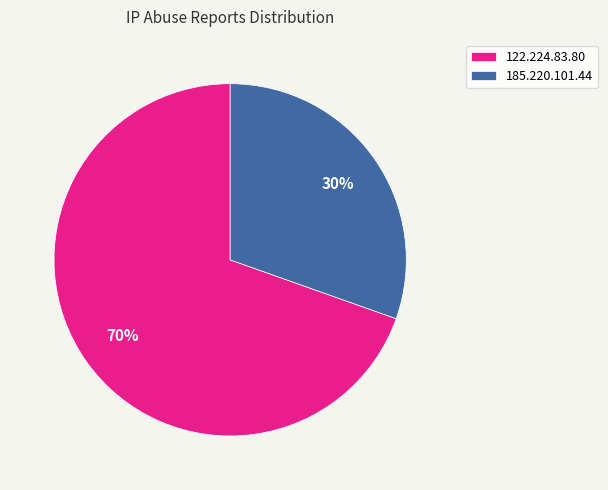

Is it true that 185.220.101.44 is 30% of the pie?

True